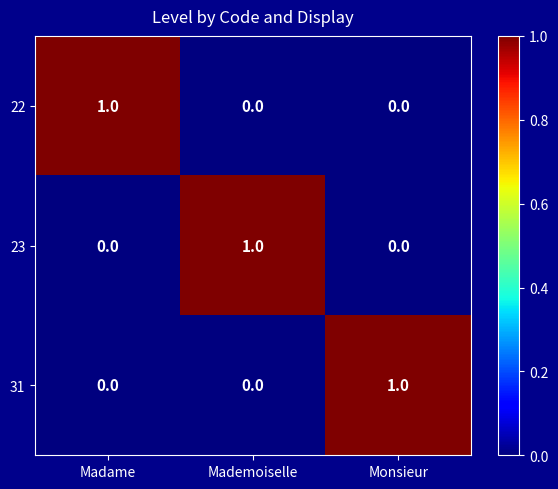

Count the 23 values in the range 0 to 1.

3